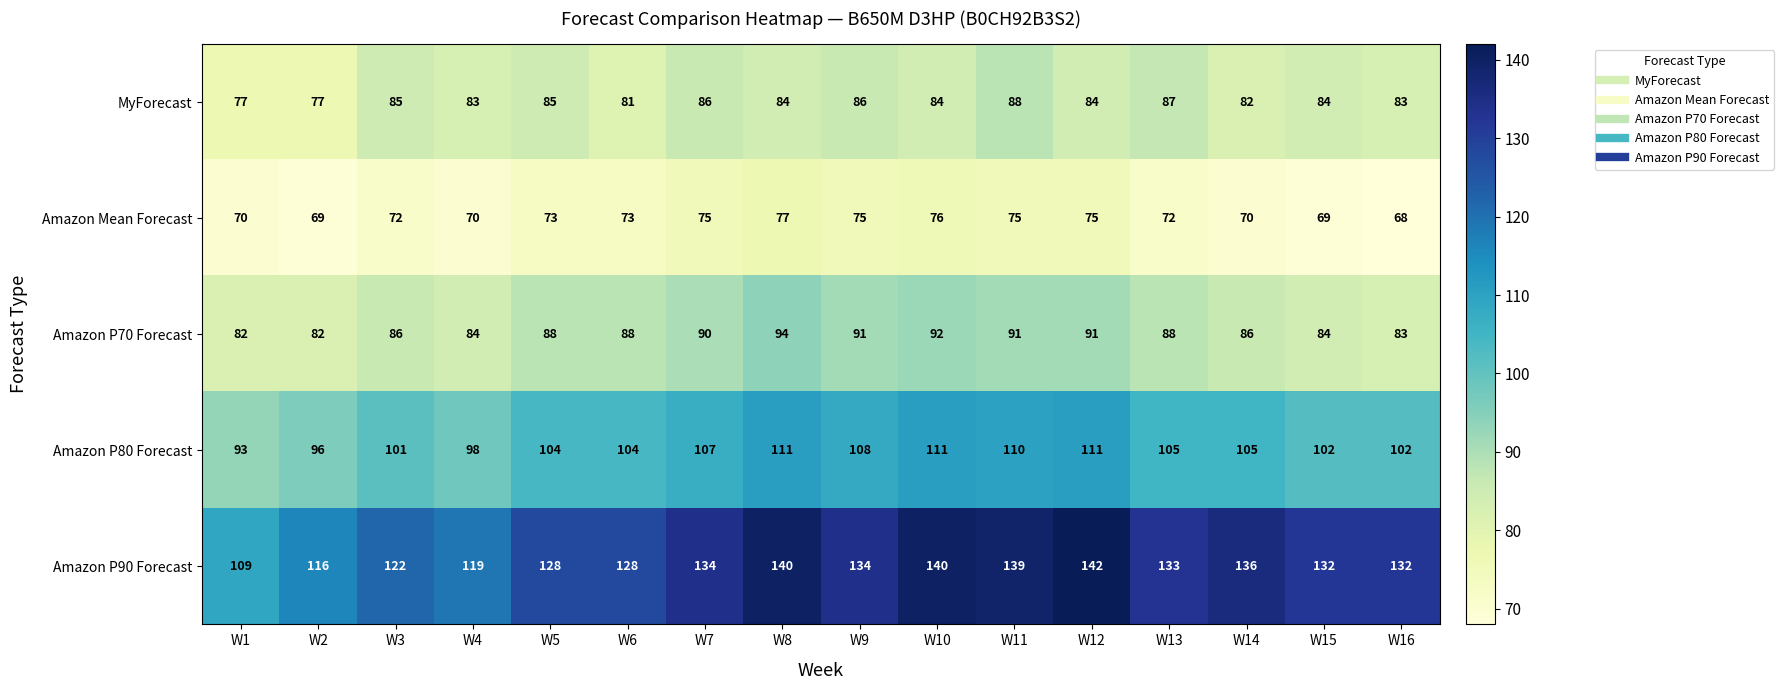

What is the highest value of the Amazon Mean Forecast series?

77